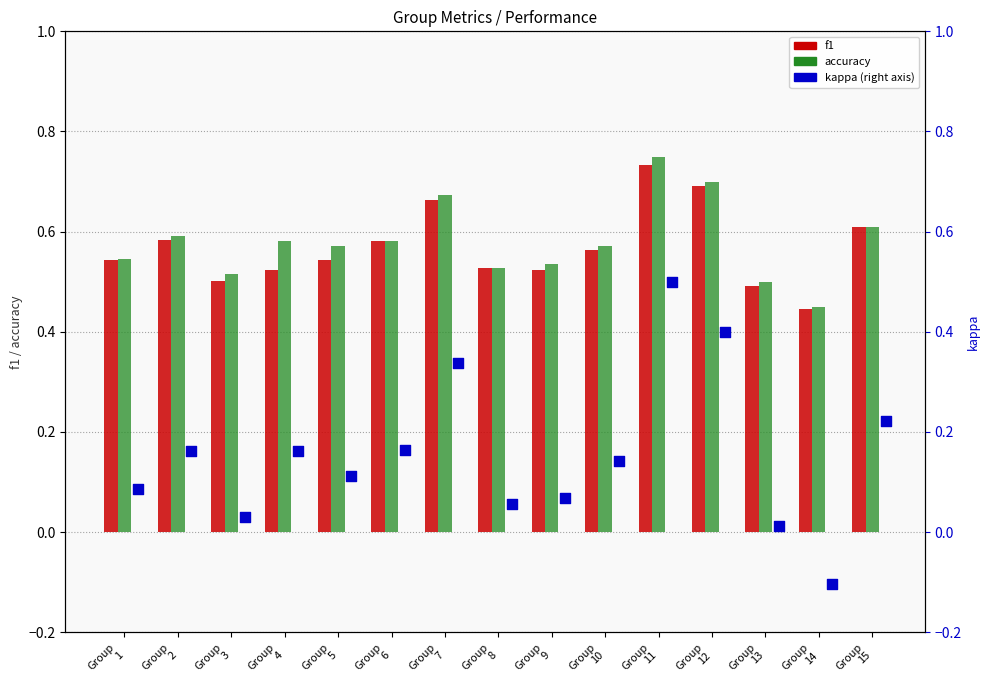

Which series has the widest spread of Y values?

kappa